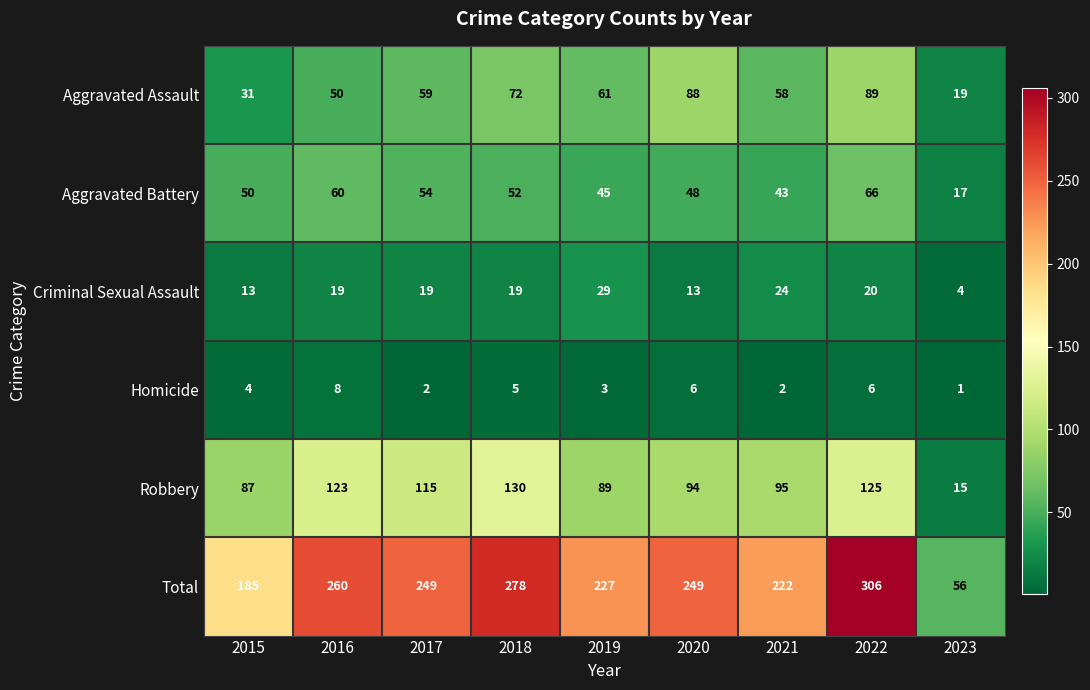

The value of Total at 2019 is 351. True or false?

False